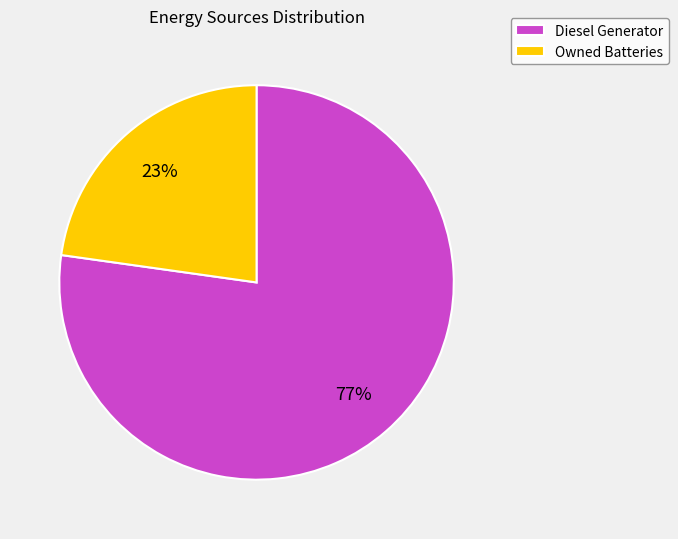

To the nearest percent, what percentage of the pie is Owned Batteries?

23%